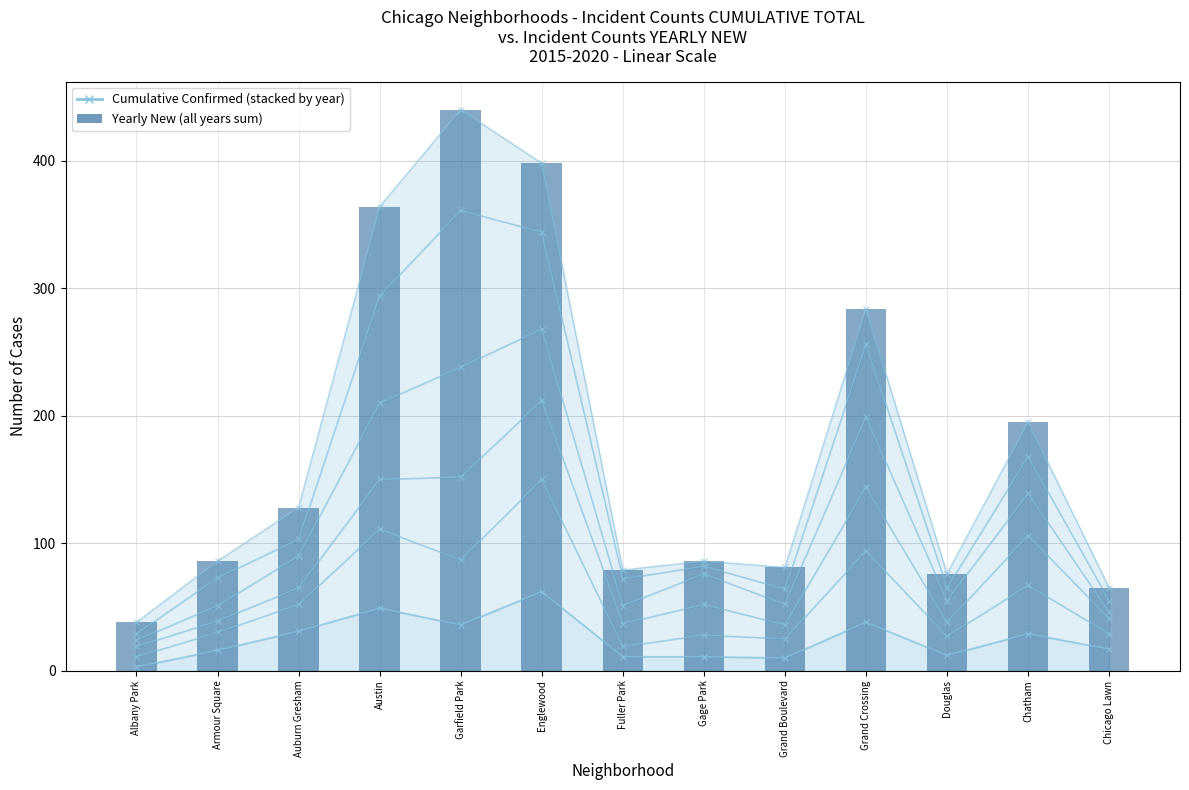

What is the difference between the values at Albany Park and Austin?

326